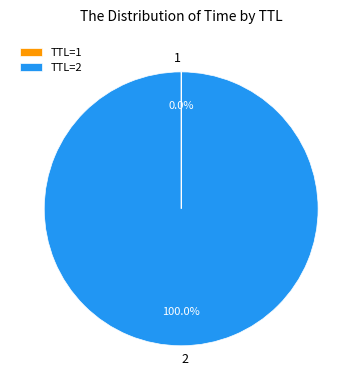

Is there a majority slice in this chart?

Yes